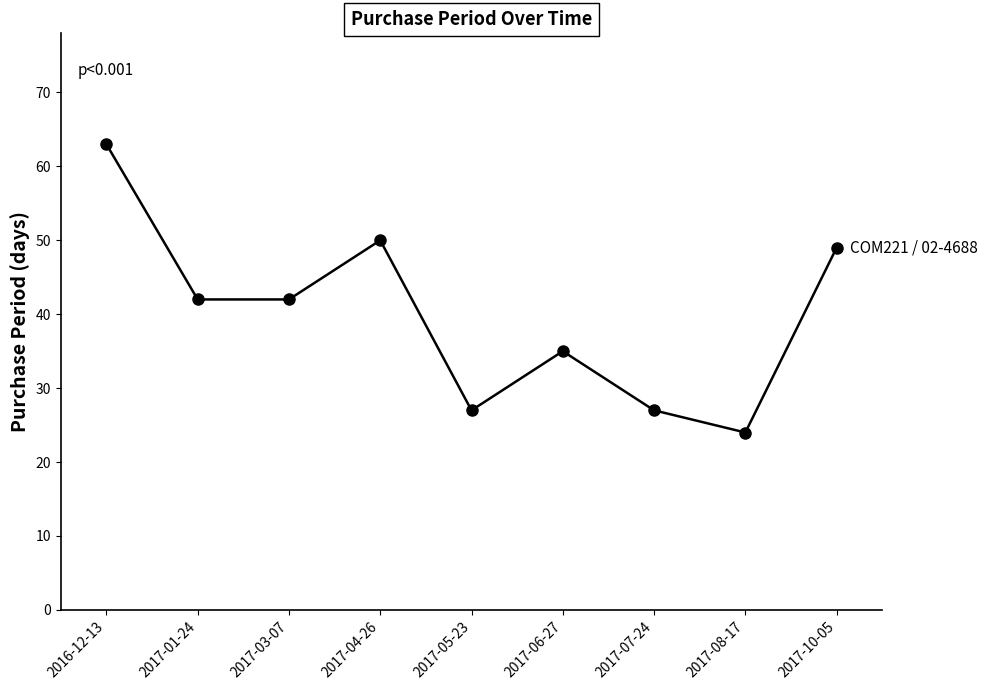

What is the label of the 6th point from the left?

2017-06-27